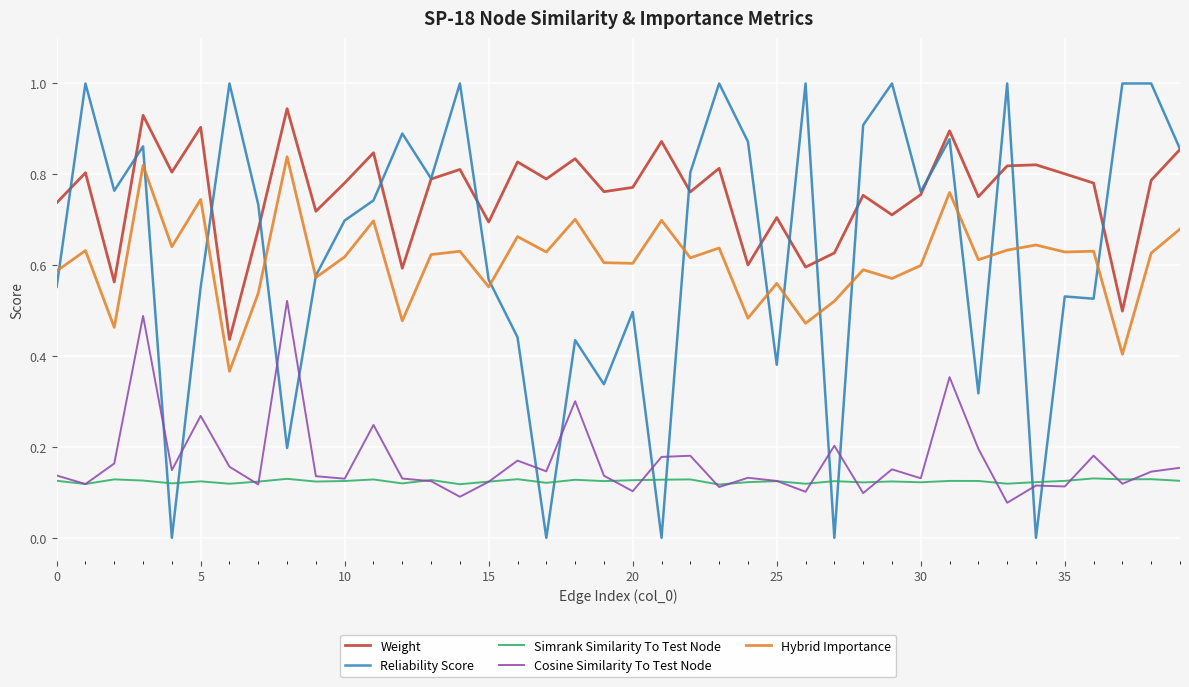

True or false: Hybrid Importance and Weight cross at least once.

False